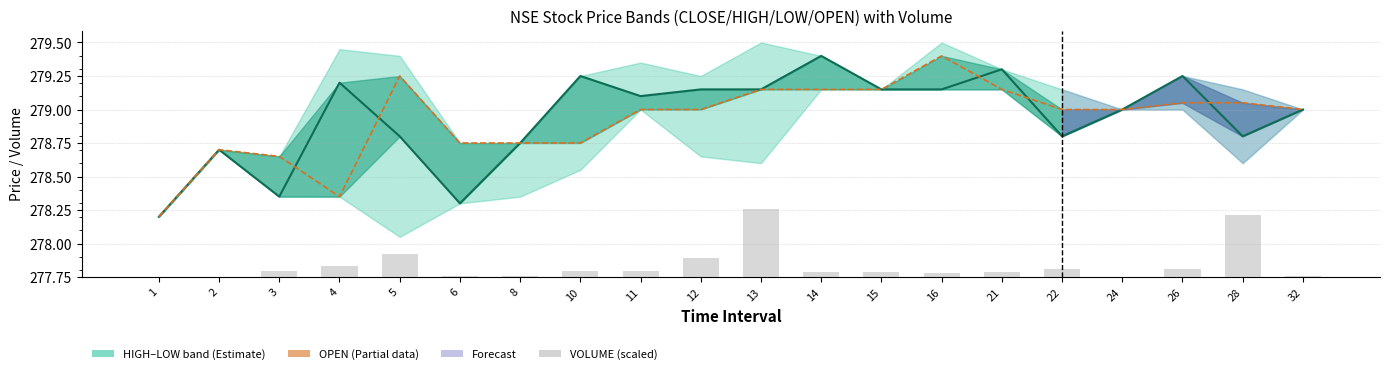

Is the value of CLOSE at 22 greater than the value of OPEN at 2?

Yes